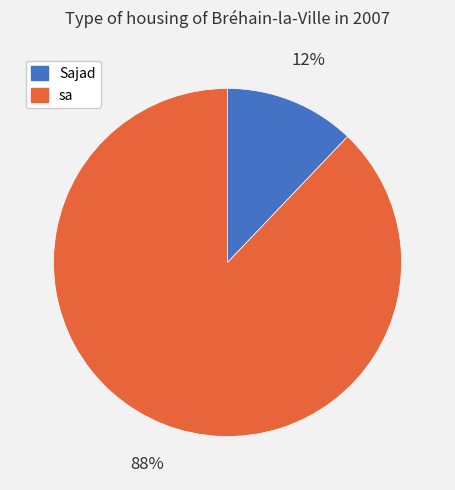

Is the sum of Sajad and sa greater than half?

Yes